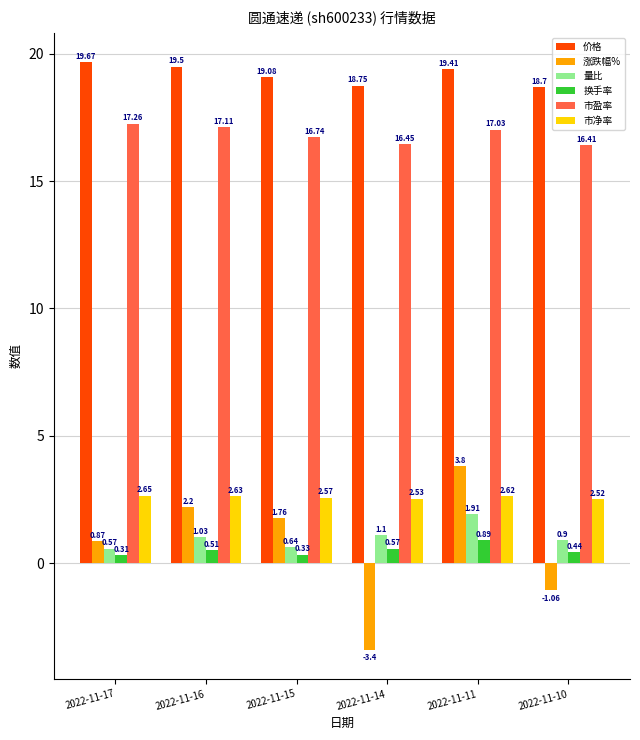

Which series changed the most between 2022-11-15 and 2022-11-14?

涨跌幅%